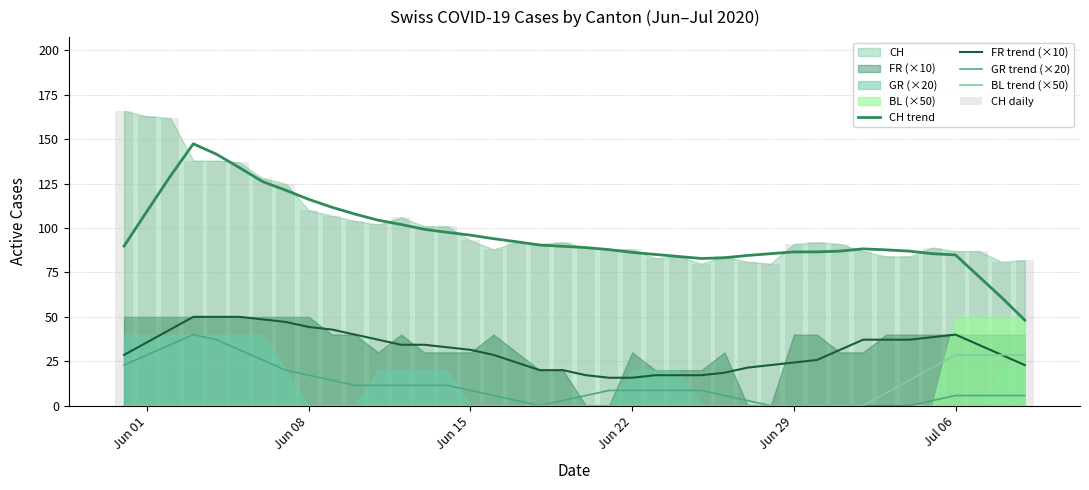

The value of FR trend (×10) at 33 is 50.3. True or false?

False